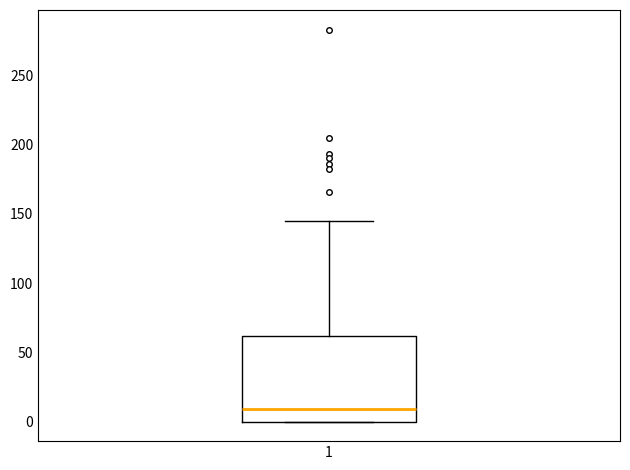

Read this box plot against the y-axis: the position of the median line, the range covered by the box, and the ends of both whiskers. The values are not printed on the chart, so give them approximately, as read against the axis.

median 10, box 0 to 60, whiskers 0 to 145